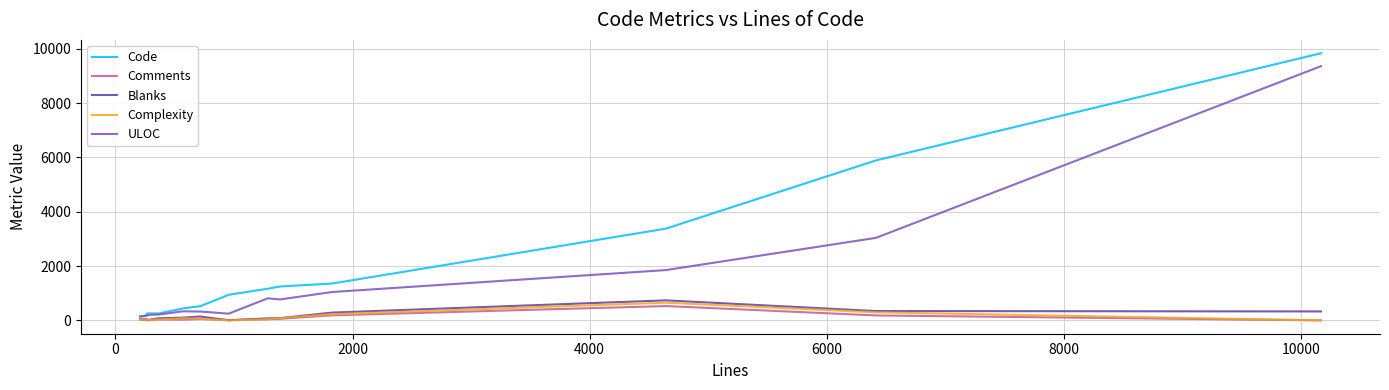

What is the sum of all Blanks values?

2257